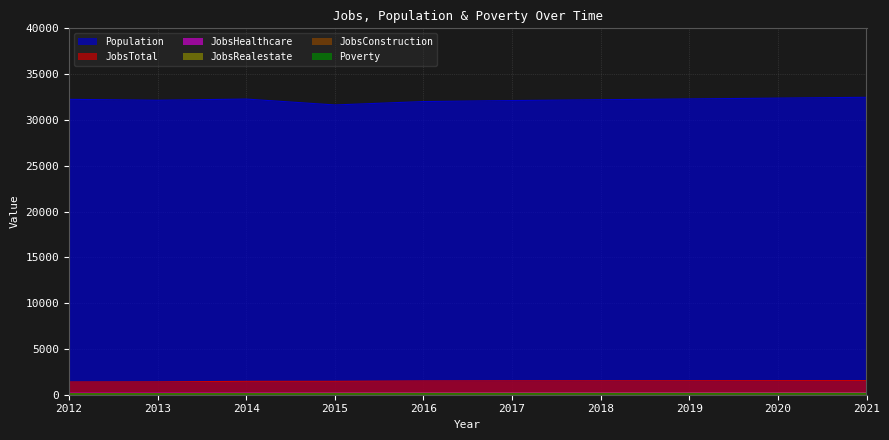

Reading left to right, what are all the values shown in this chart?

Population: 2012=32248	2013=32151	2014=32278	2015=31634	2016=32005	2017=32116	2018=32205	2019=32293	2020=32382	2021=32471
JobsTotal: 2012=1391	2013=1403	2014=1462	2015=1466	2016=1505	2017=1516	2018=1523	2019=1531	2020=1539	2021=1547
JobsHealthcare: 2012=170	2013=170	2014=177	2015=178	2016=184	2017=185	2018=187	2019=189	2020=190	2021=192
JobsConstruction: 2012=89	2013=91	2014=92	2015=90	2016=101	2017=102	2018=103	2019=103	2020=104	2021=105
JobsRealestate: 2012=112	2013=127	2014=139	2015=149	2016=158	2017=158	2018=160	2019=162	2020=164	2021=166
Poverty: 2012=79	2013=79	2014=78	2015=82	2016=91	2017=92	2018=93	2019=94	2020=95	2021=97